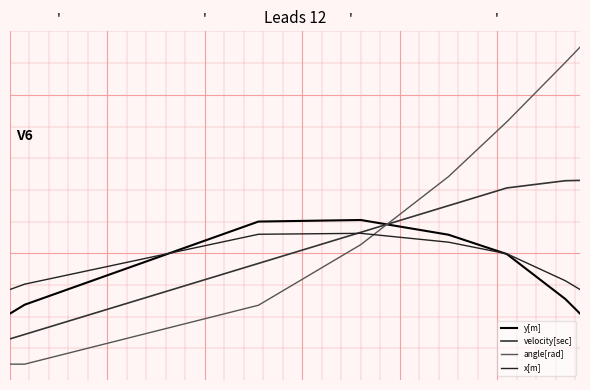

Is this an area chart (filled region under the line)?

No